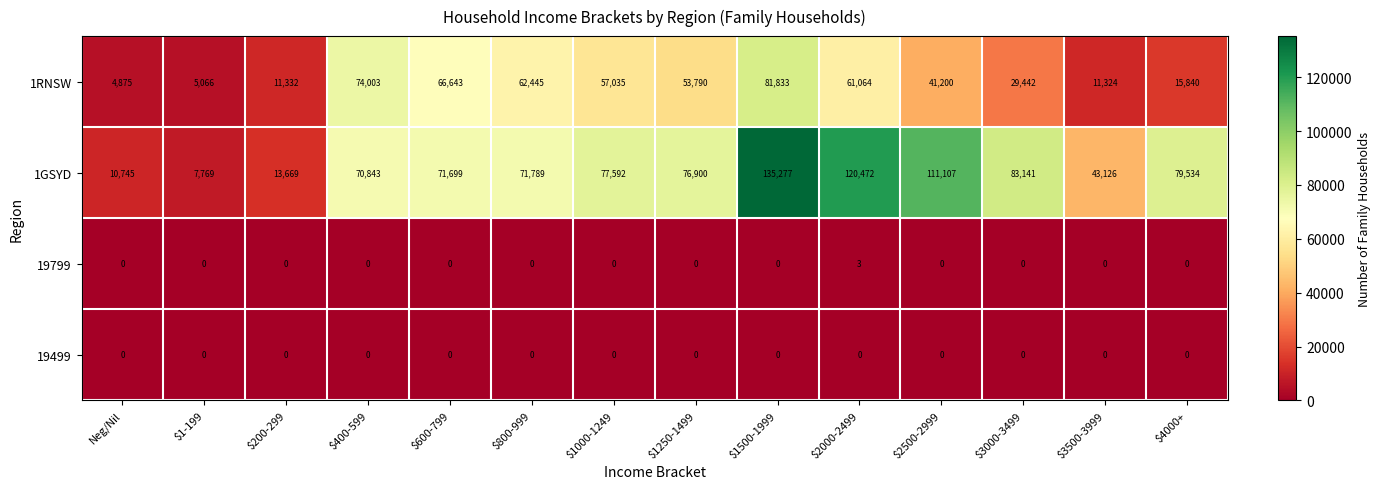

How many data points does each series have?

14